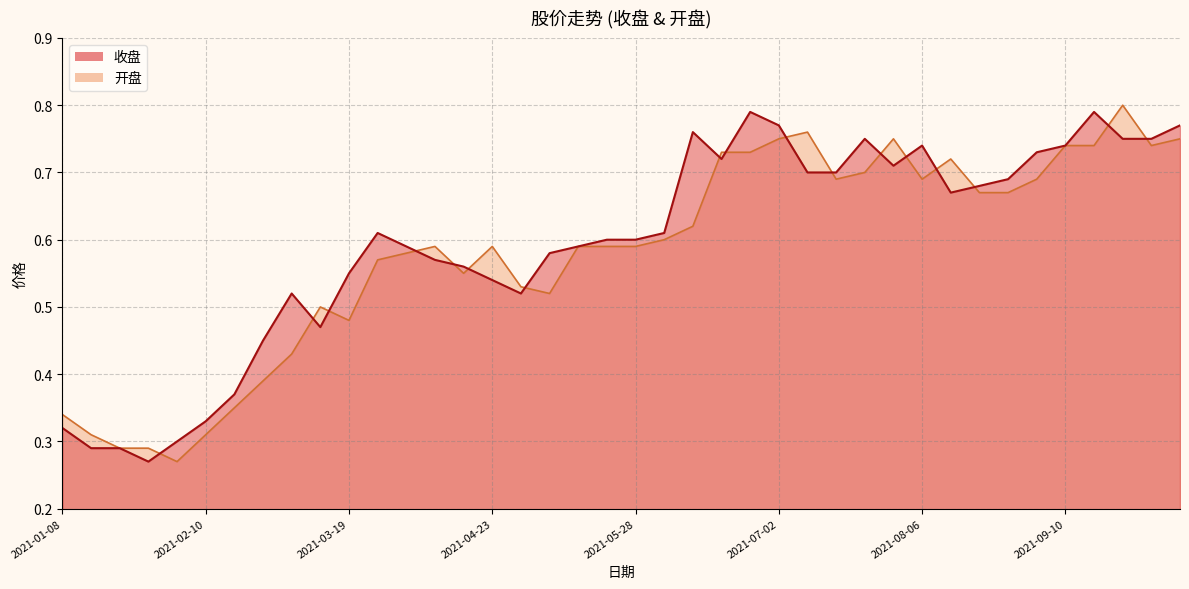

The value of 开盘 at 2021-10-08 is 0.8. True or false?

True